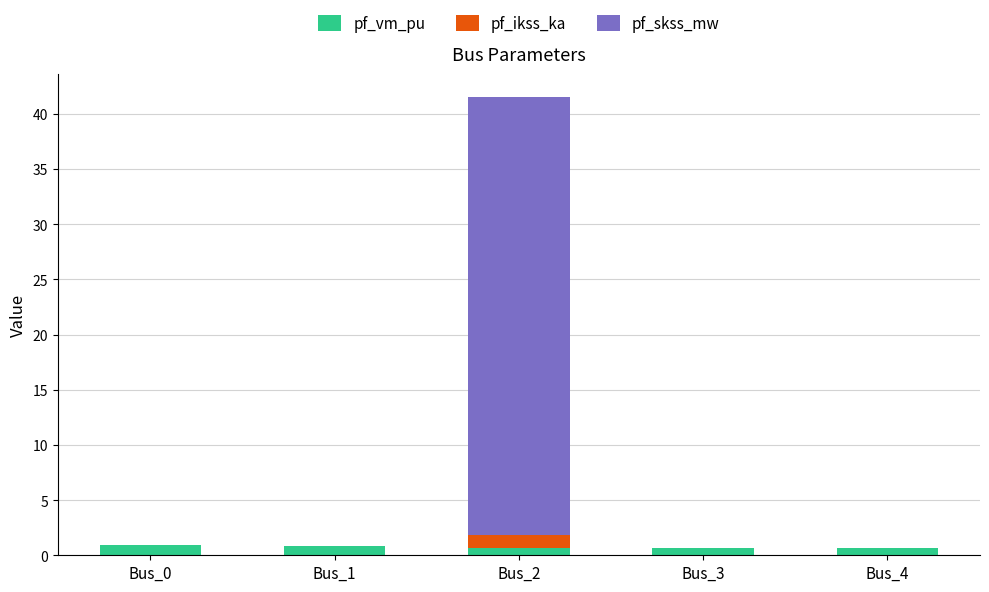

What is the maximum value for pf_vm_pu?

1.0